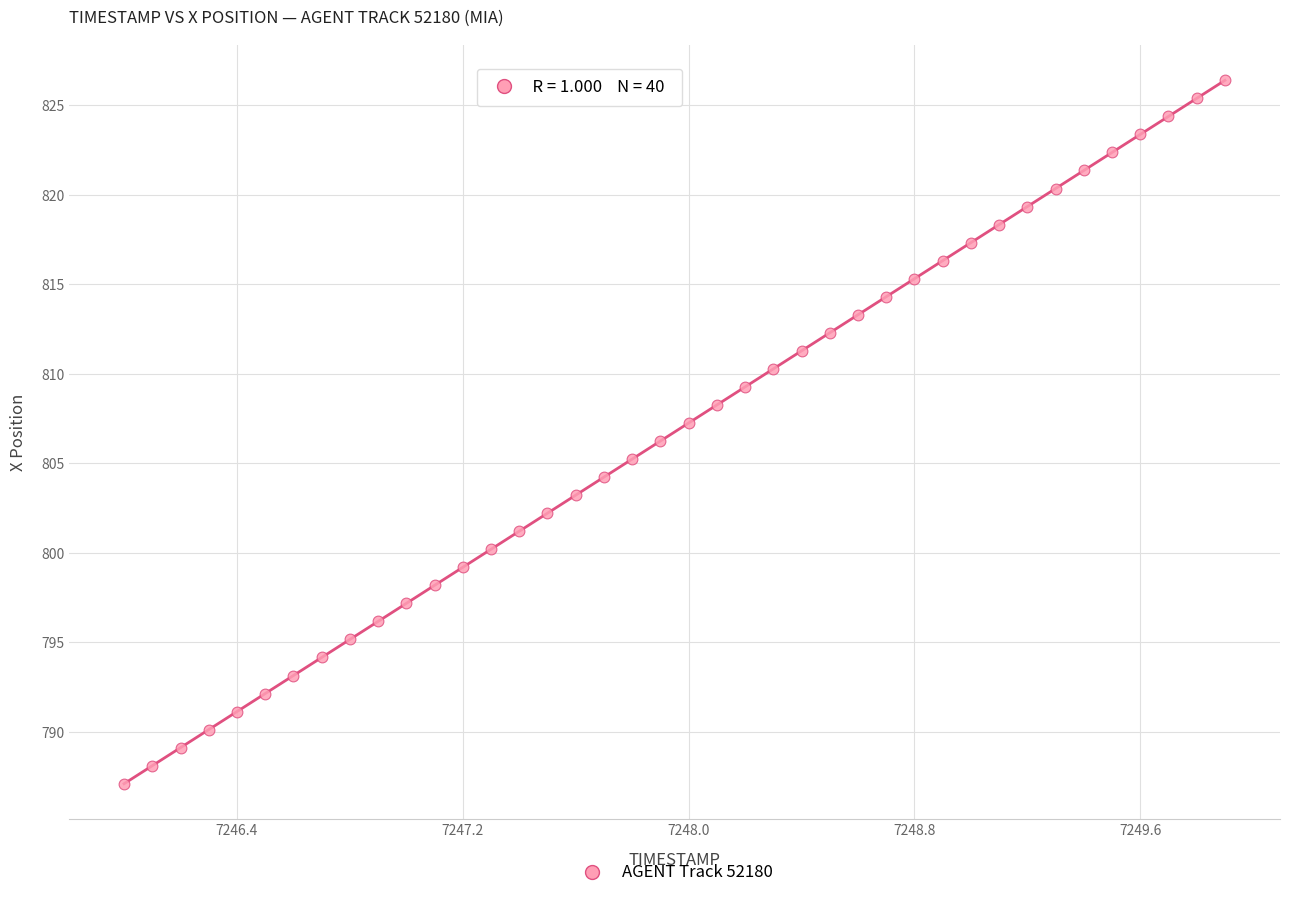

What is the range of X values (max minus min)?

3.9